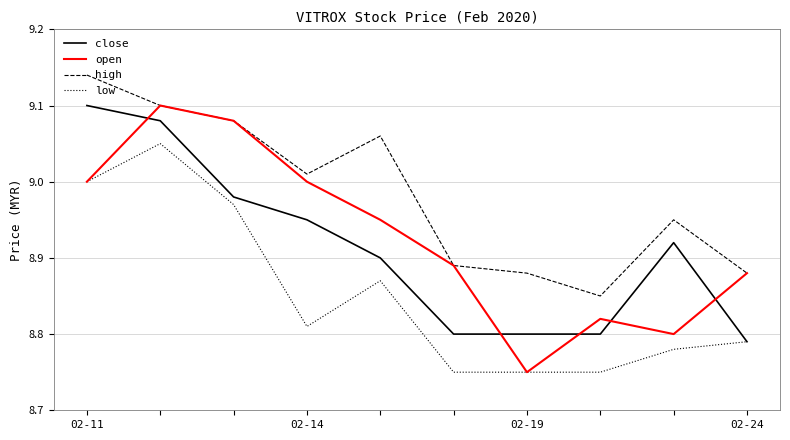

How many values in the high series are below 9?

5